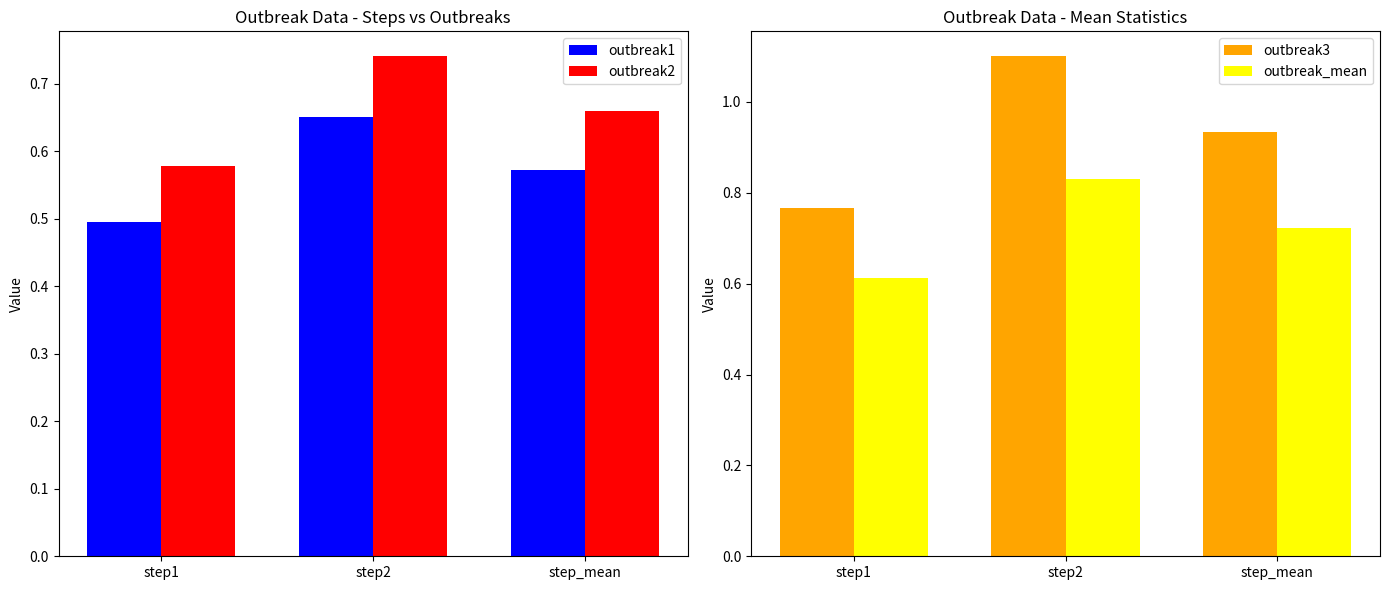

What is the label of the 3rd bar from the left?

step_mean